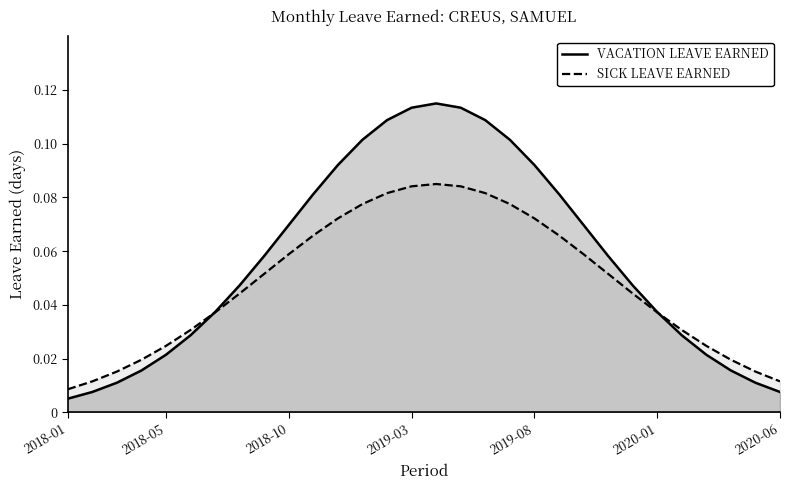

How many lines are shown in the chart?

2